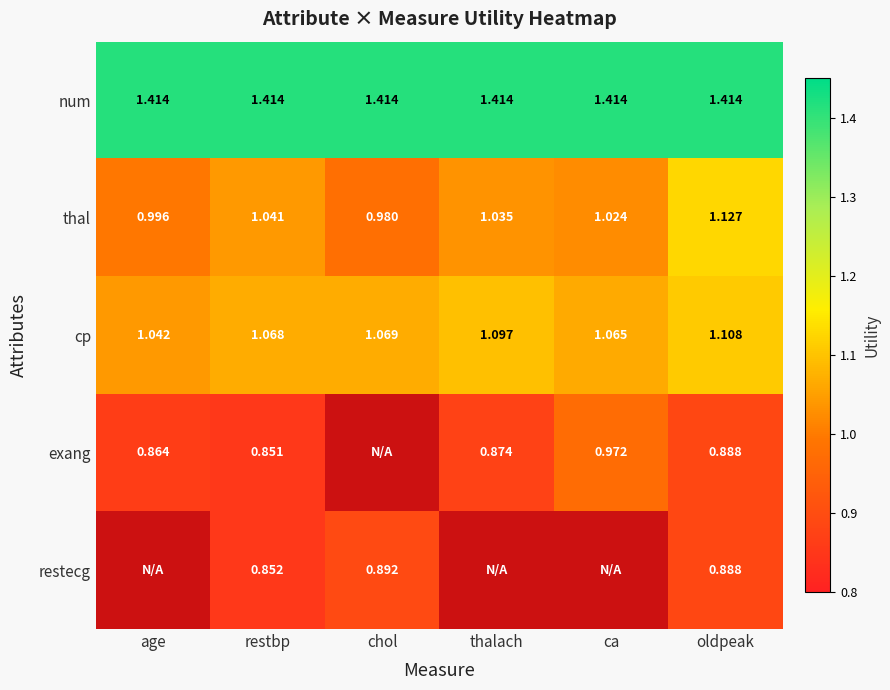

What is the spread (max minus min) of values at oldpeak?

0.5